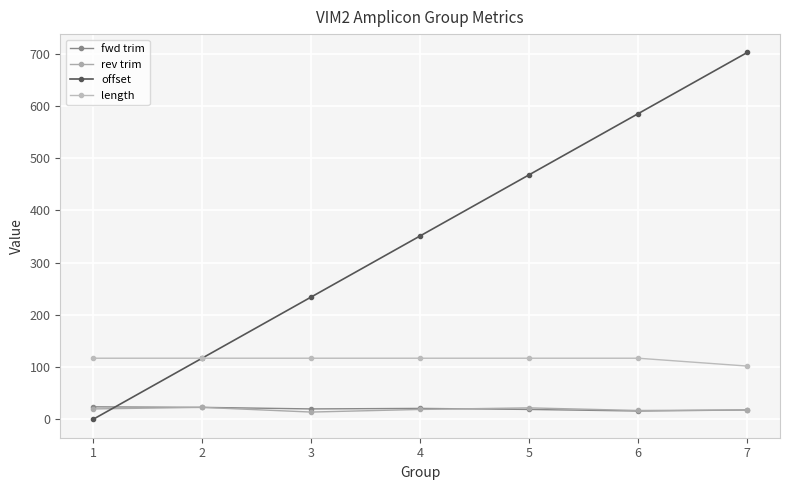

What is the greatest value displayed?

702